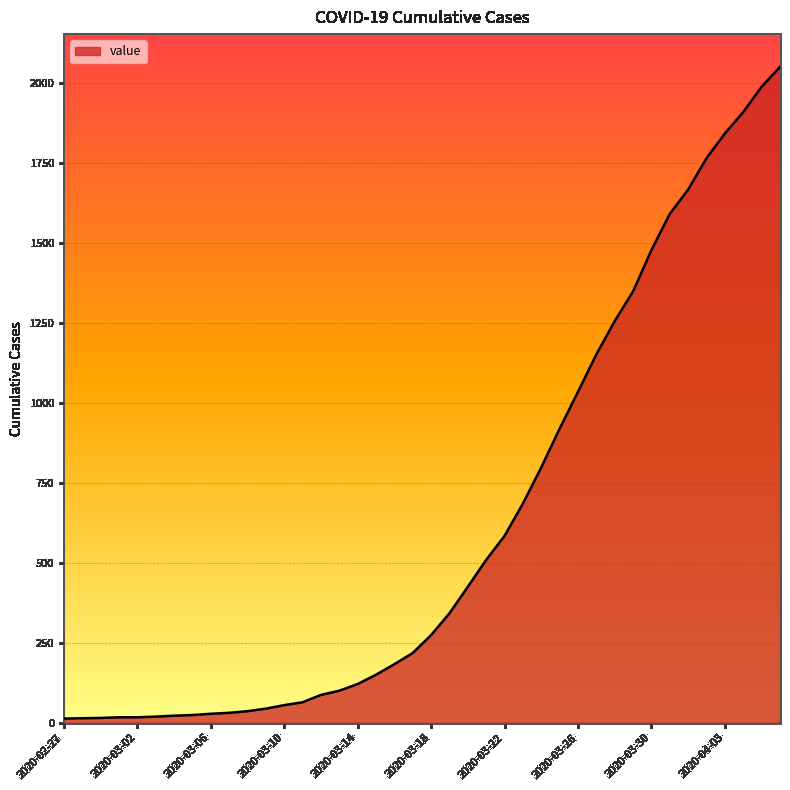

What is the greatest value displayed?

2049